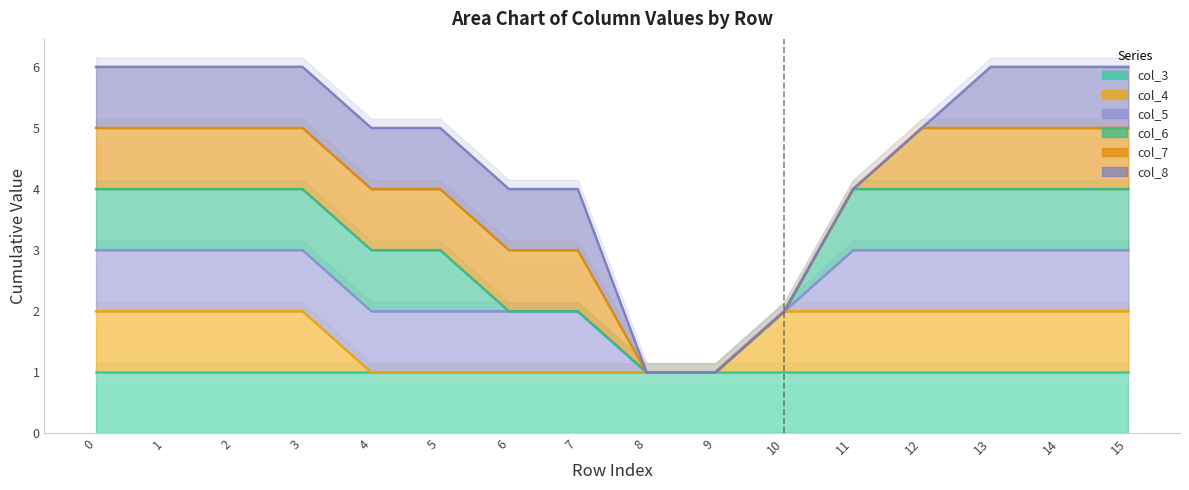

What is the total value across all series at 5?

16